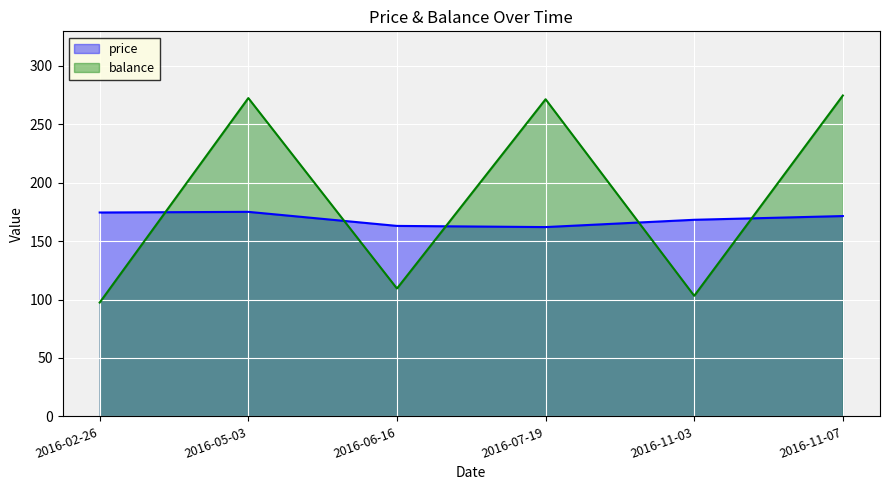

Reading left to right, list all the values displayed in this chart.

price: 174.5	175.1	163.1	162.0	168.3	171.5
balance: 97.4	272.5	109.4	271.5	103.2	274.7